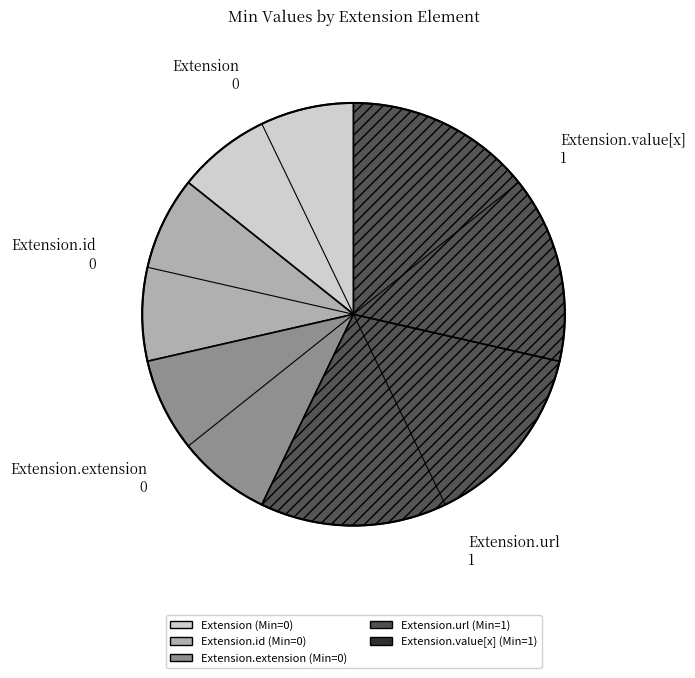

Do Extension.url 1 and Extension.value[x] 1 together represent more than half of the pie?

Yes